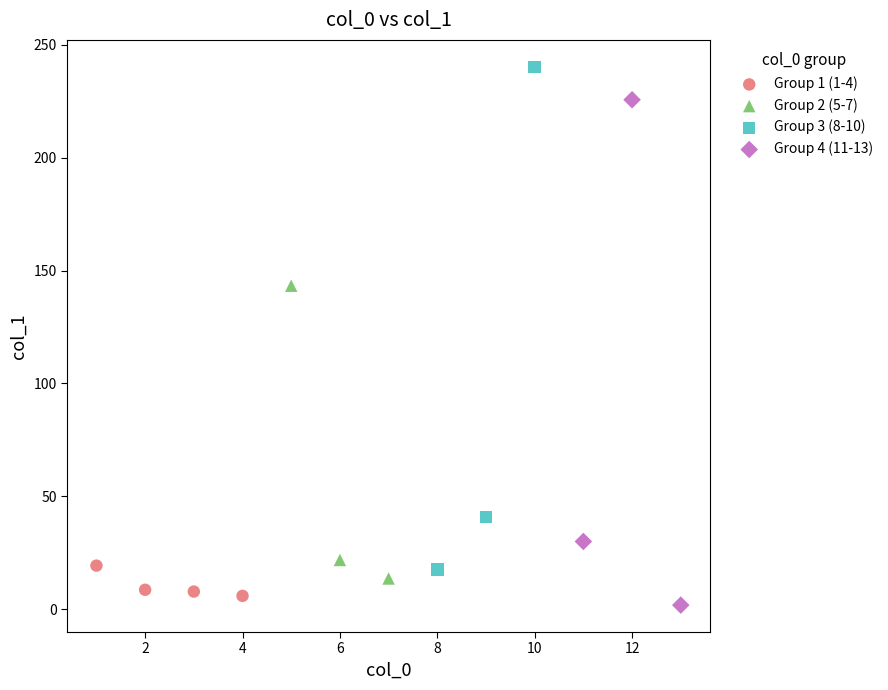

Which series reaches the maximum Y coordinate?

Group 3 (8-10)